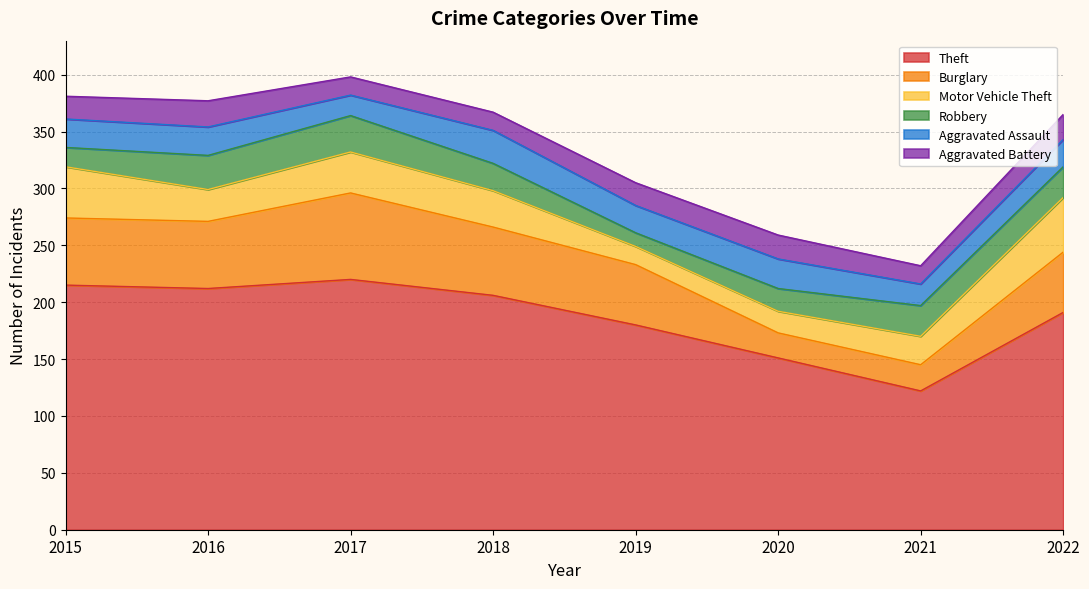

Which has a higher value, 2015 or 2019?

2015